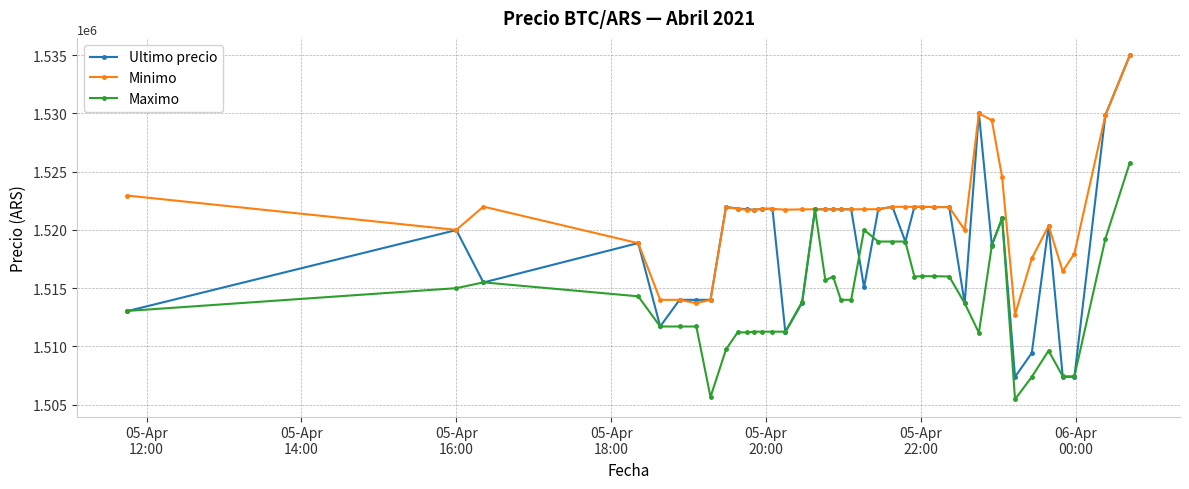

True or false: Maximo has more than 0 points higher than both neighbors.

True